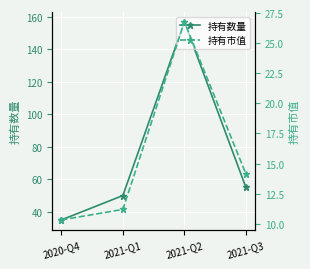

List the series in order of their peak value, lowest first.

持有市值, 持有数量